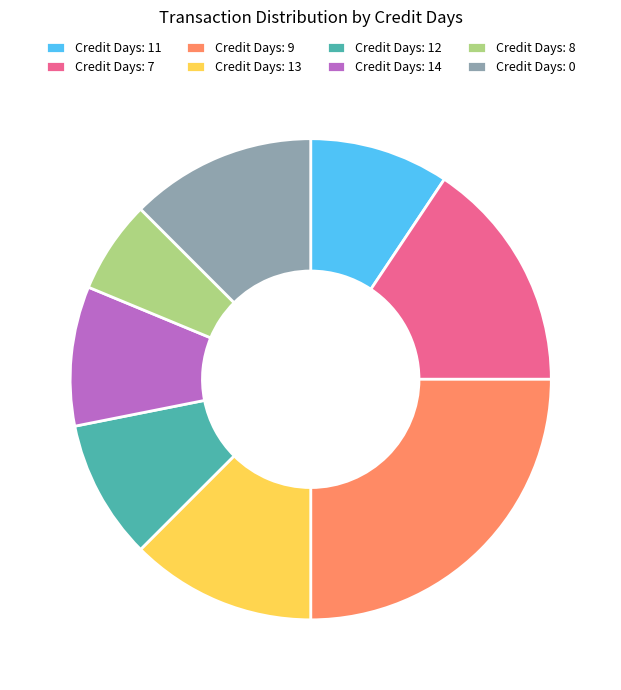

What is the ratio of the value at Credit Days: 12 to the value at Credit Days: 14?

1.0